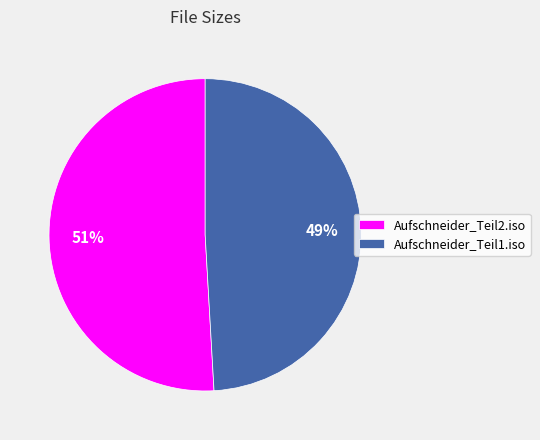

Approximately how many times larger is the value at Aufschneider_Teil1.iso compared to Aufschneider_Teil2.iso?

1.0